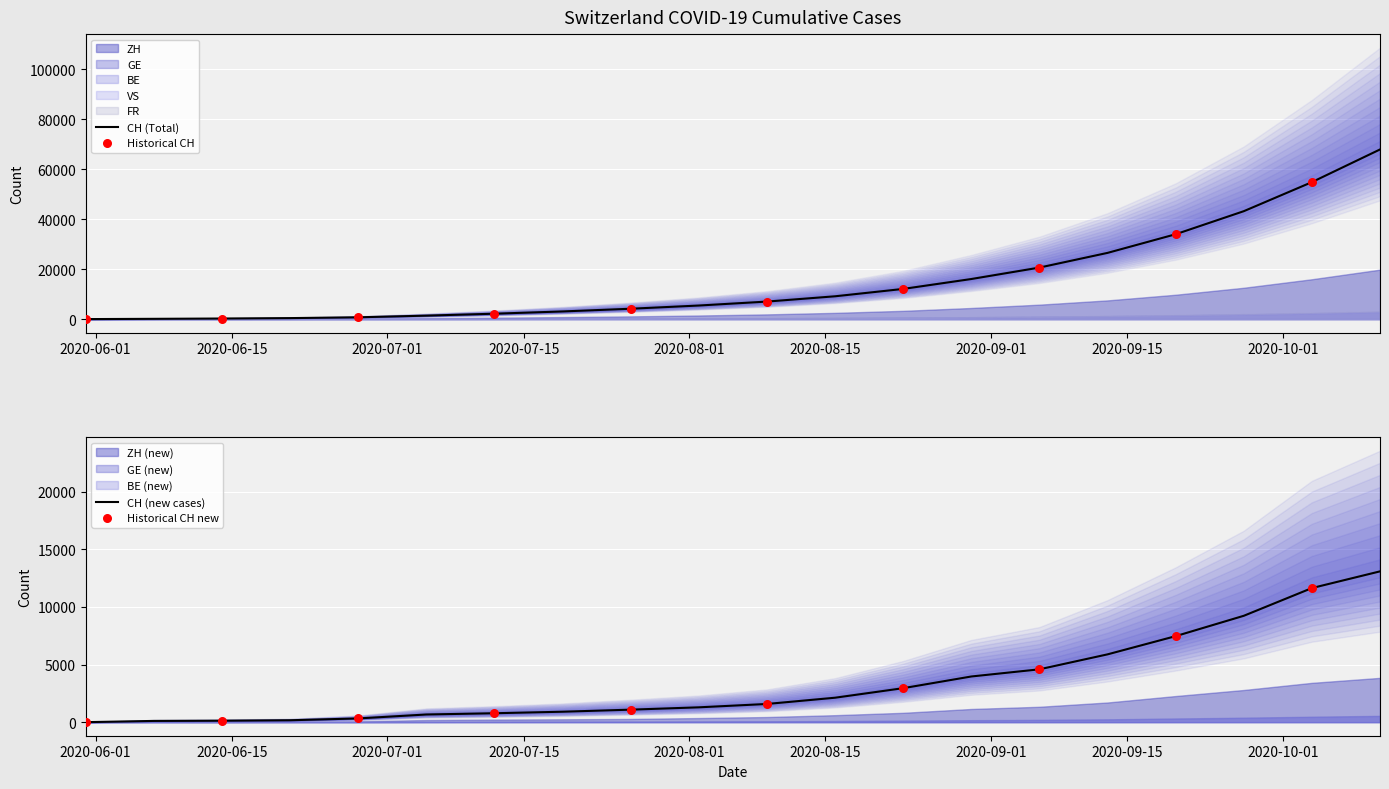

At how many categories does at least one series exceed 41246?

3